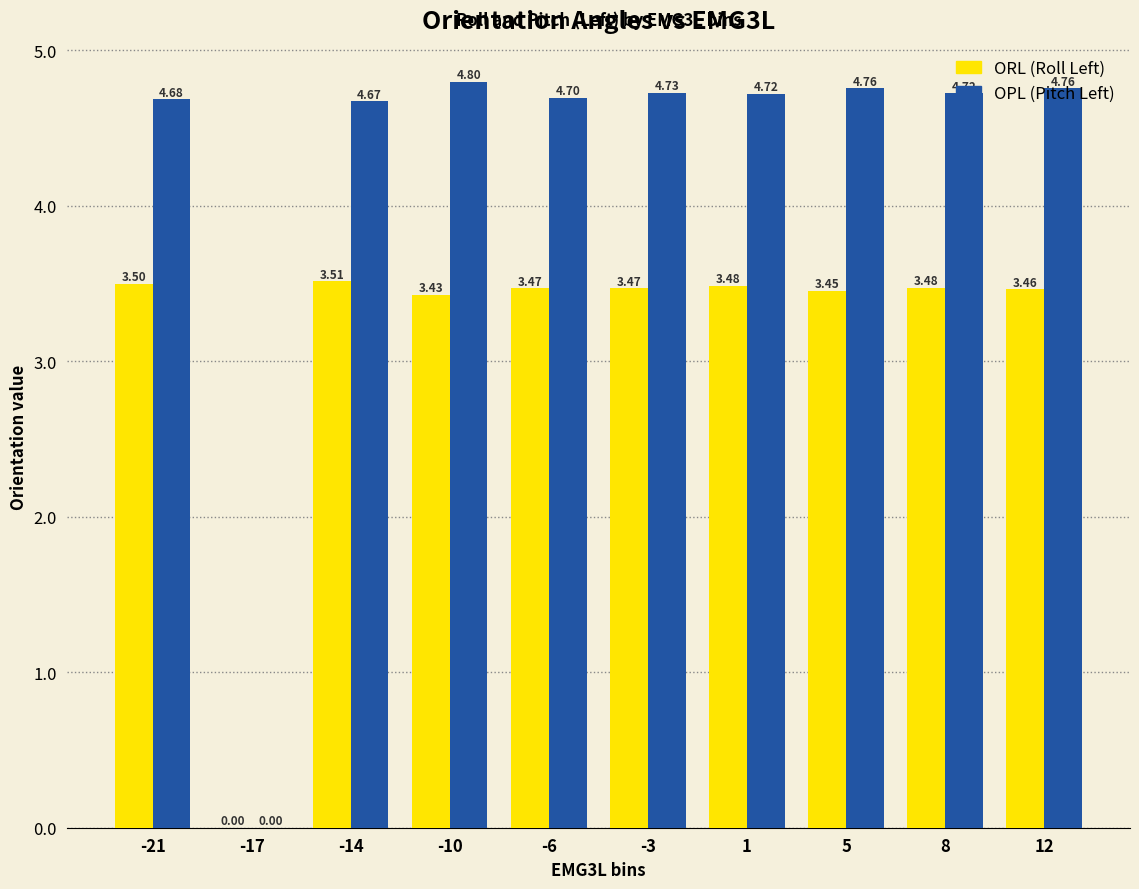

What is the total value across all series at 5?

8.2